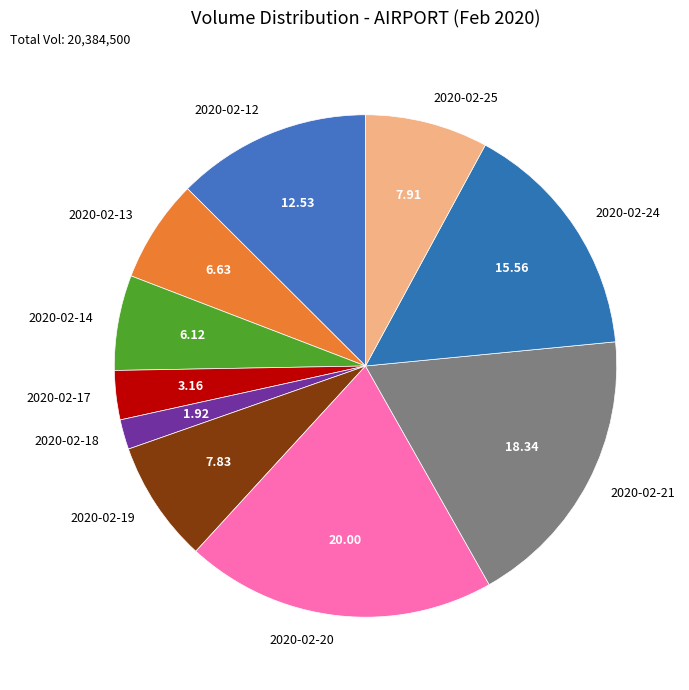

Which slice is the smallest?

2020-02-18